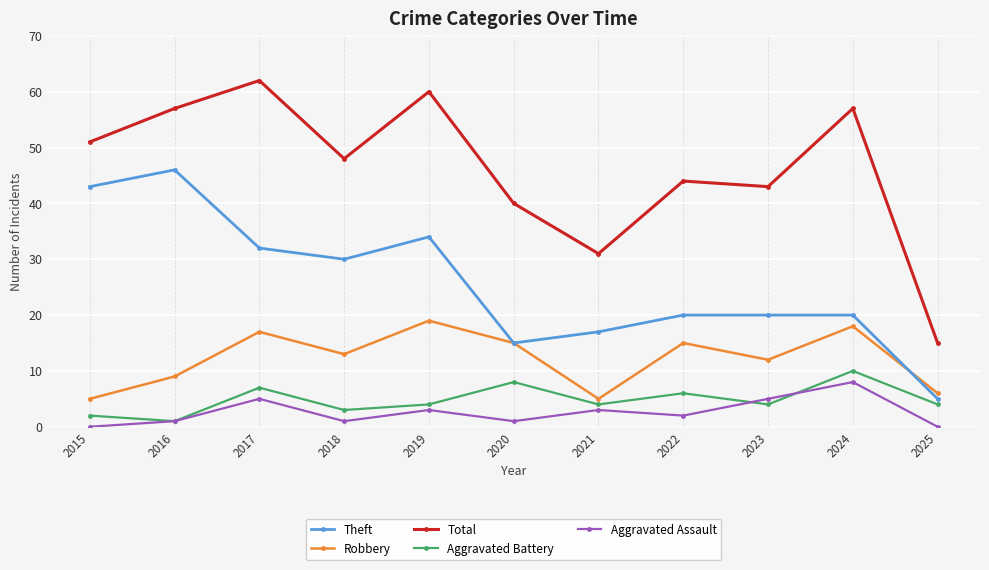

The value of Aggravated Battery at 2018 is 3. True or false?

True